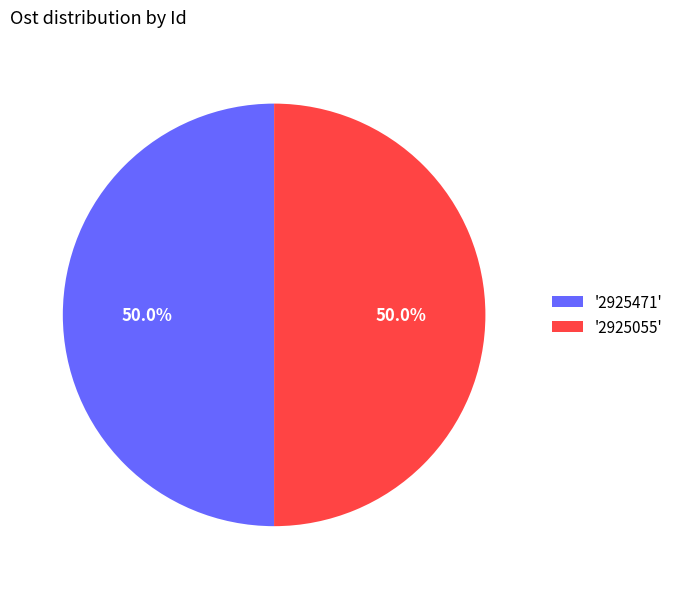

How many slices are in this pie chart?

2